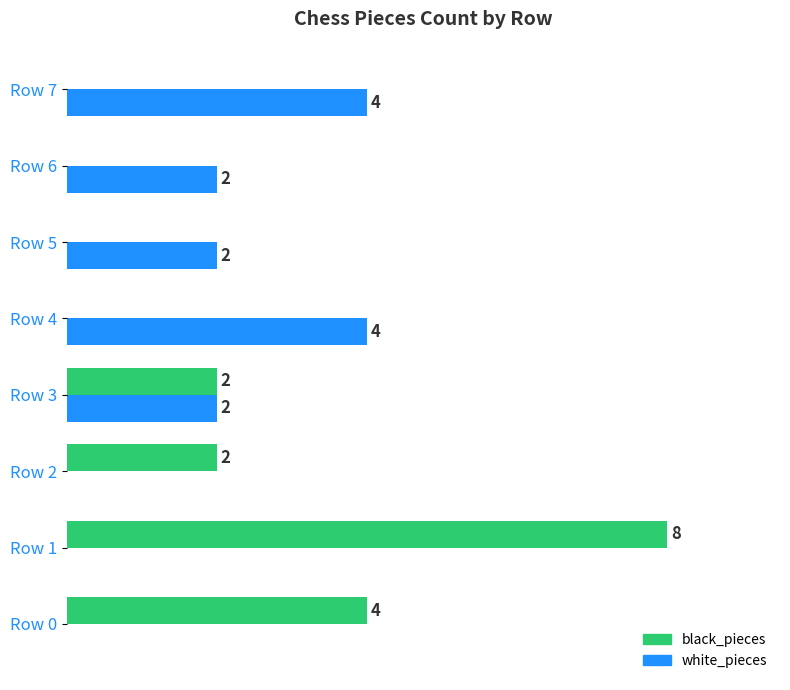

At which category is the sum across all series the highest?

Row 1